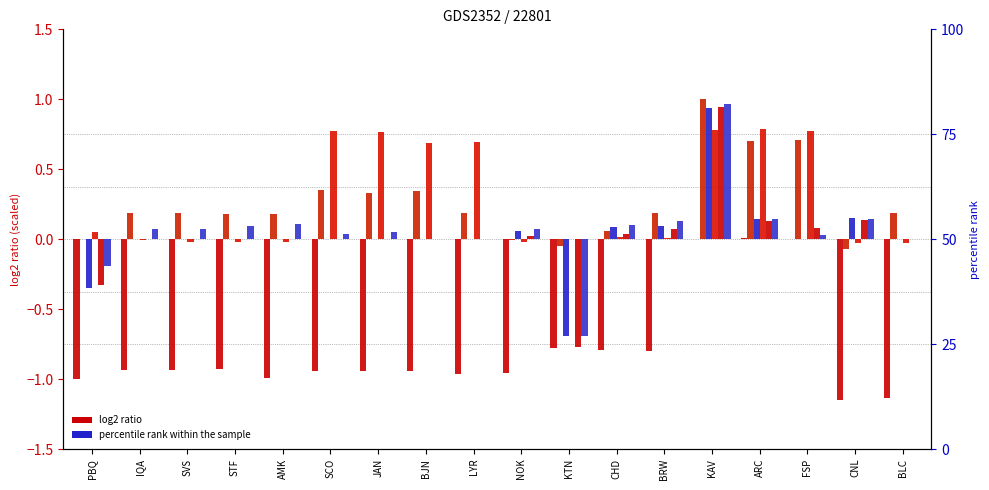

At which label does PBQ reach its peak?

KAV